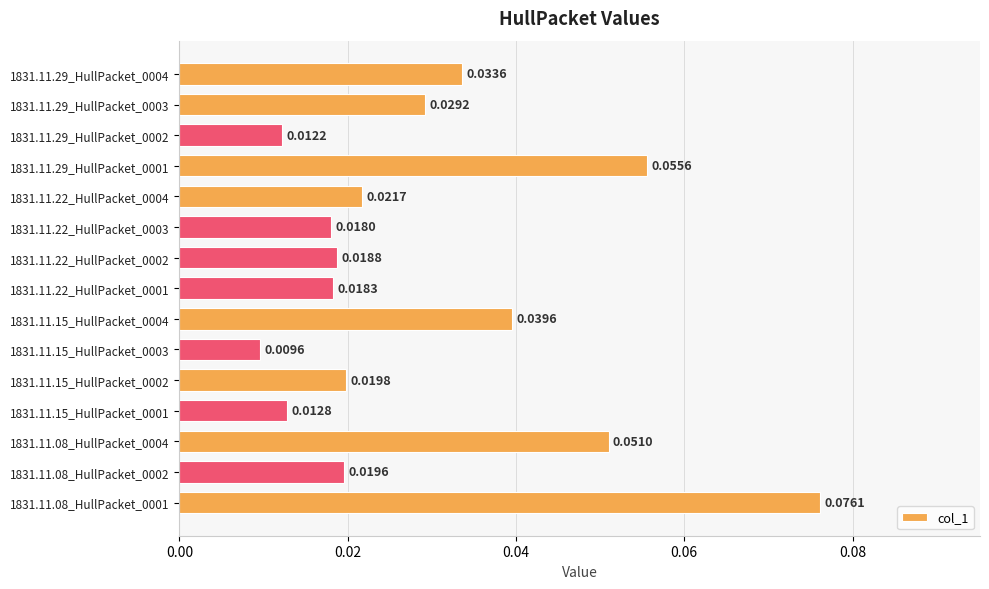

Which has a higher value, 1831.11.15_HullPacket_0004 or 1831.11.08_HullPacket_0004?

1831.11.08_HullPacket_0004